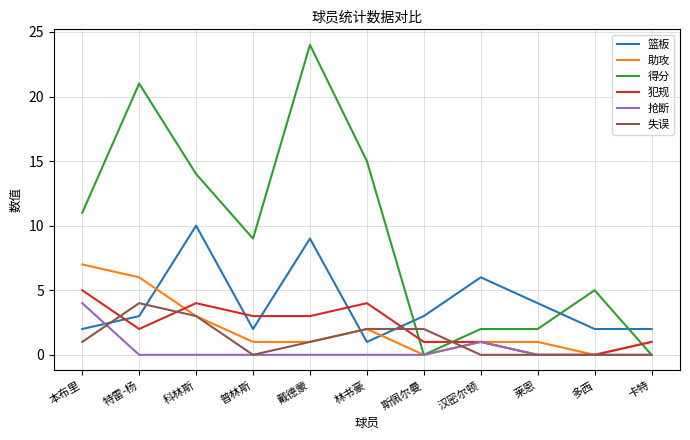

What is the average value of the 失误 series?

1